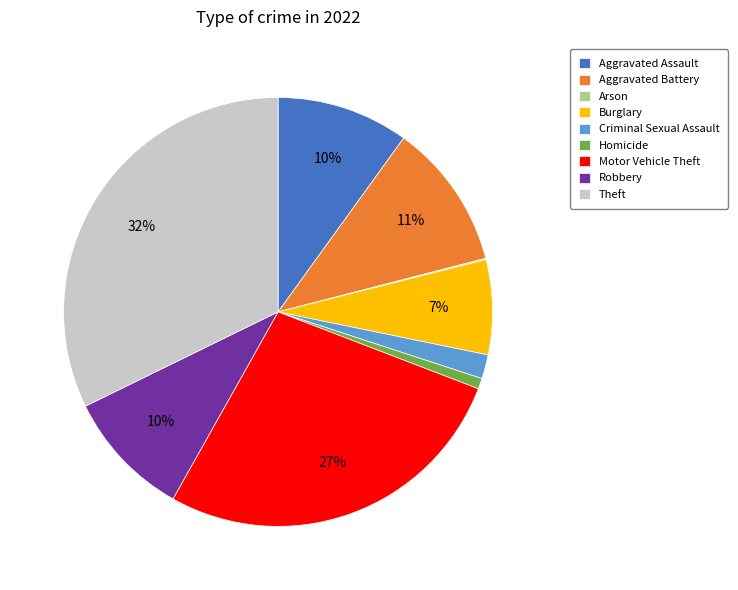

True or false: Criminal Sexual Assault accounts for 2% of the total.

True